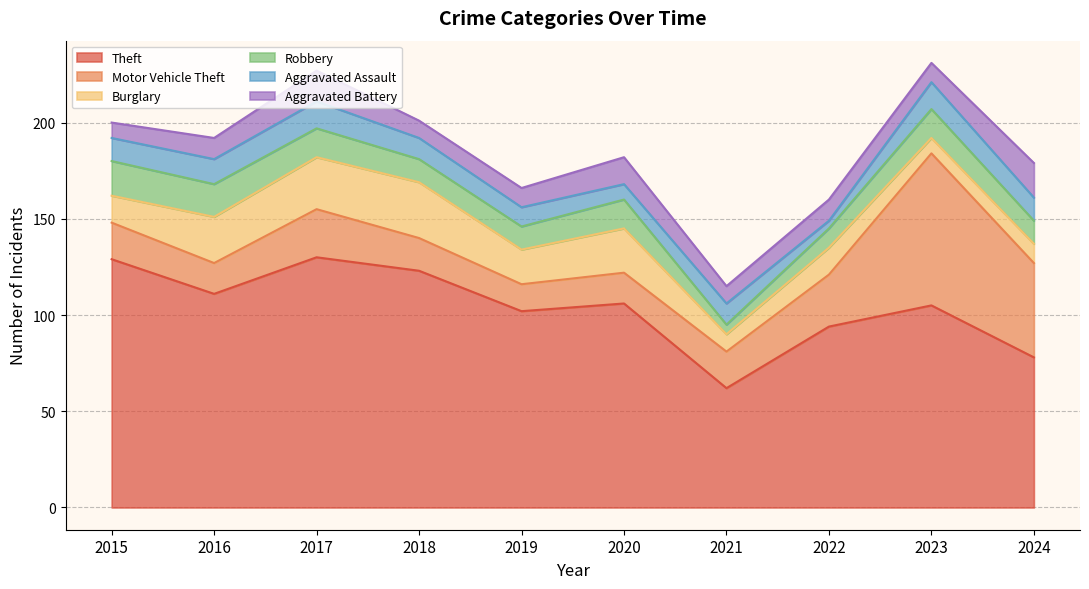

The value of Aggravated Assault at 2017 is 14. True or false?

True